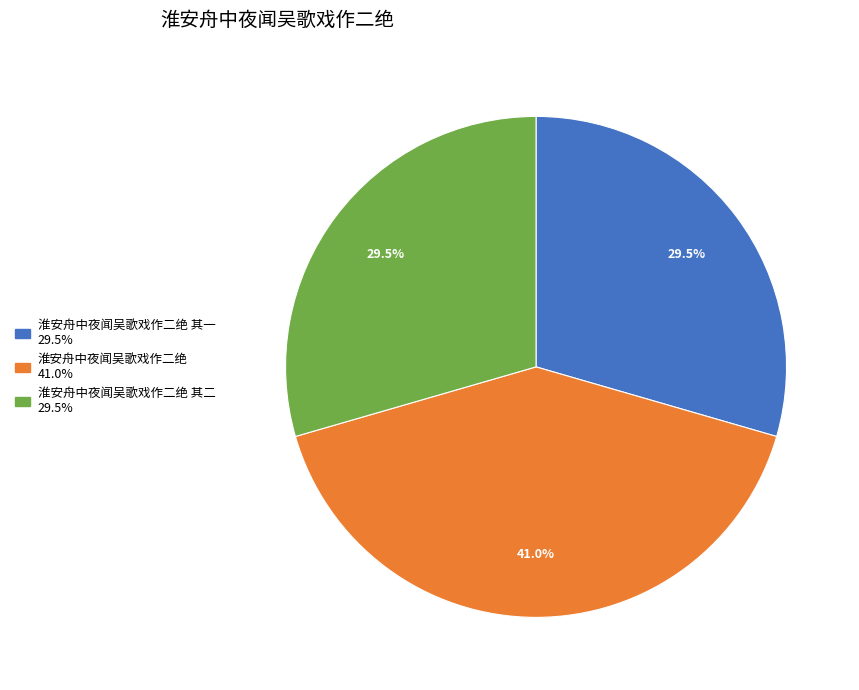

Is there a majority slice in this chart?

No